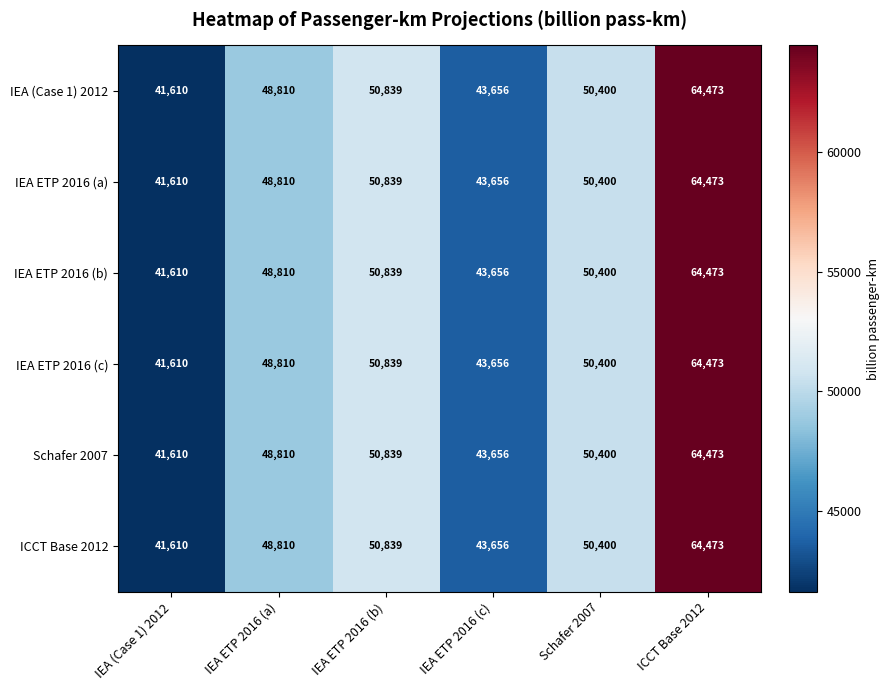

What value does the ICCT Base 2012 series have at ICCT Base 2012?

64473